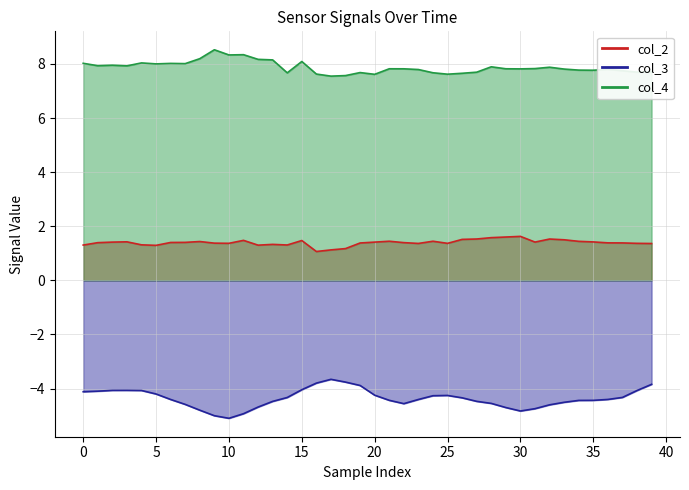

What is the lowest value of the col_2 series?

1.1